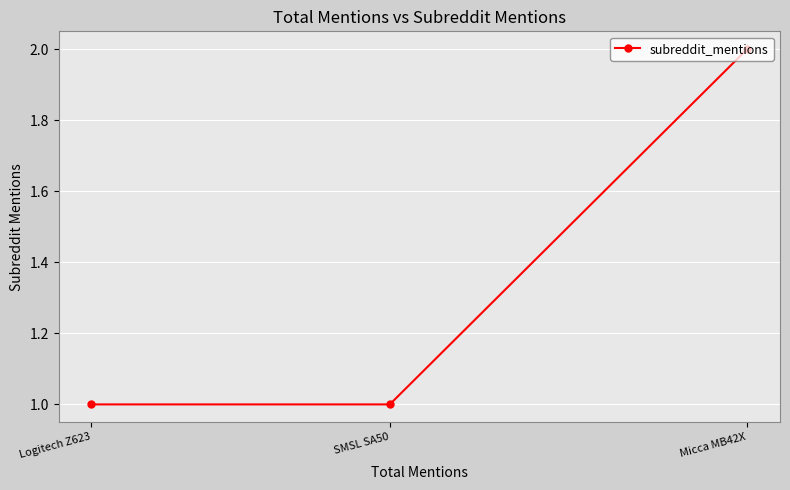

Count the number of categories in the chart.

3